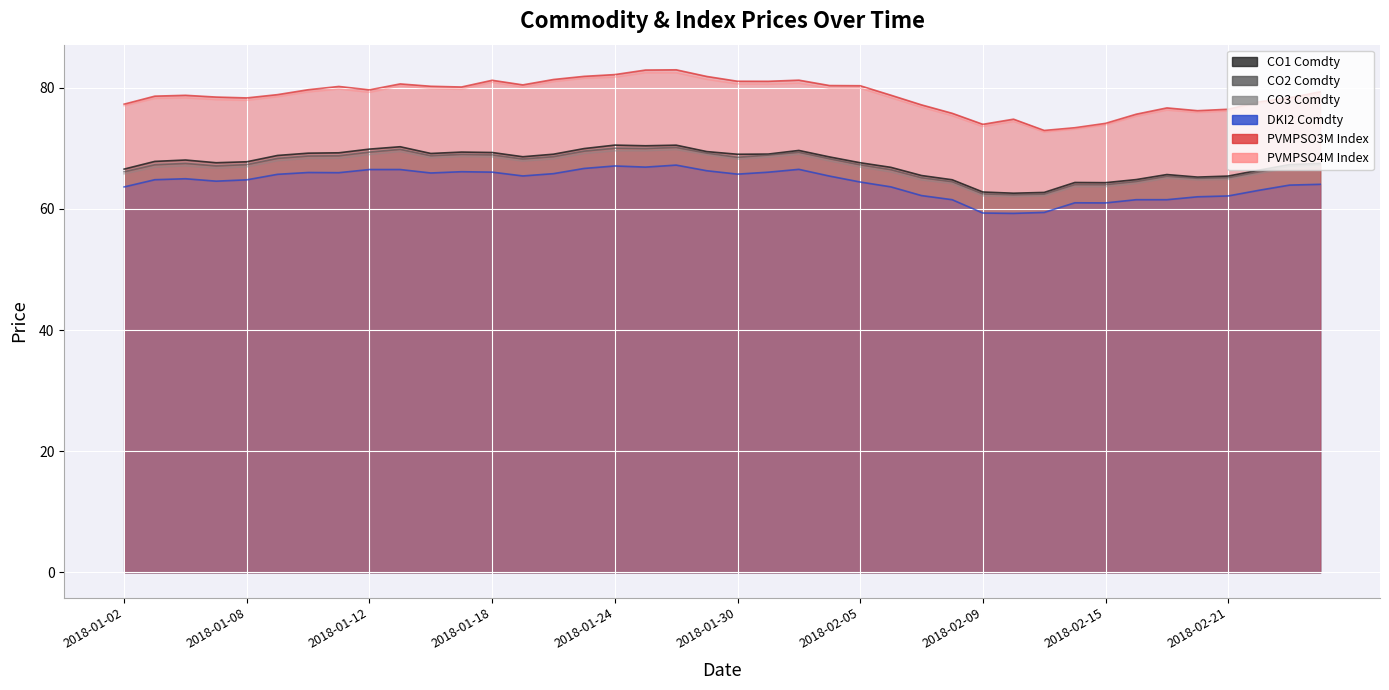

True or false: CO2 Comdty and PVMPSO4M Index intersect in this chart.

False